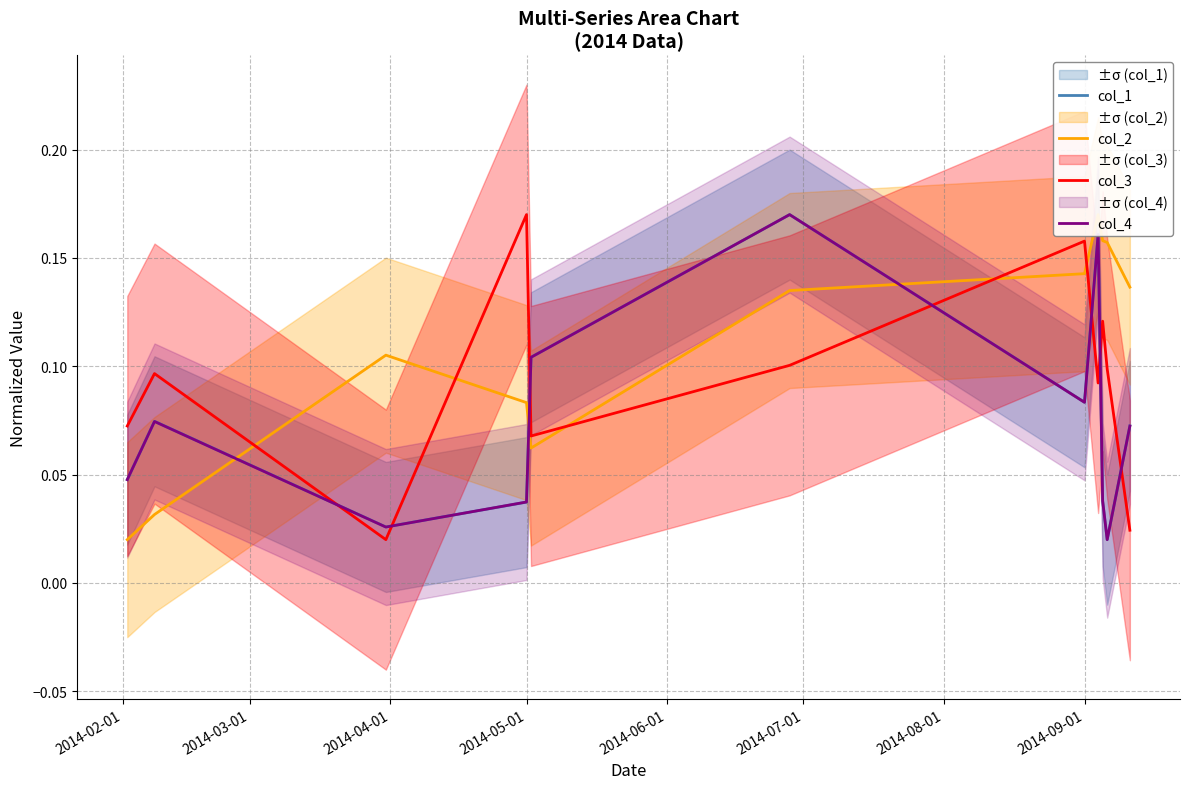

What is the highest value of the col_1 series?

0.2